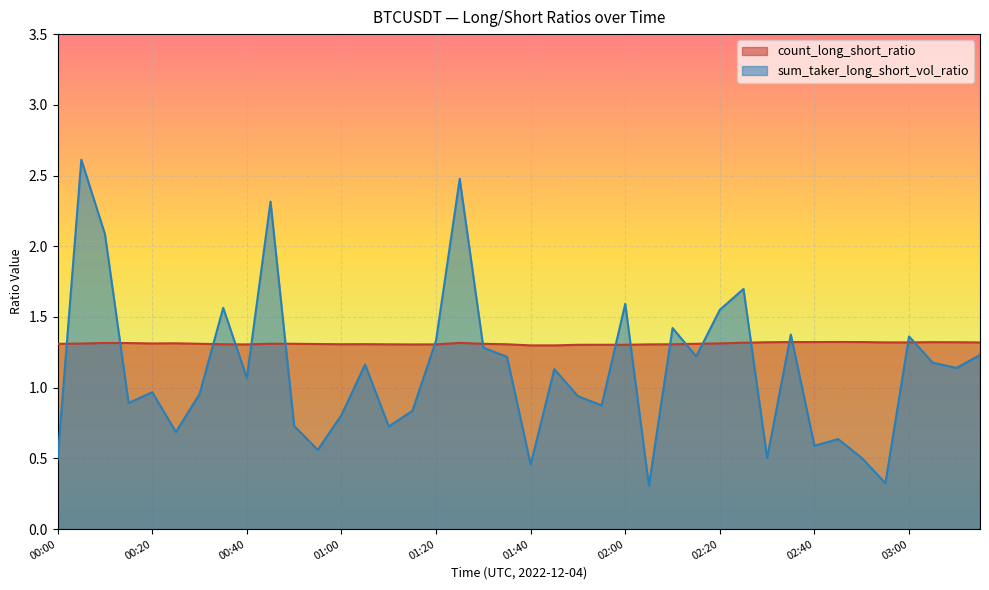

True or false: count_long_short_ratio and sum_taker_long_short_vol_ratio intersect in this chart.

True